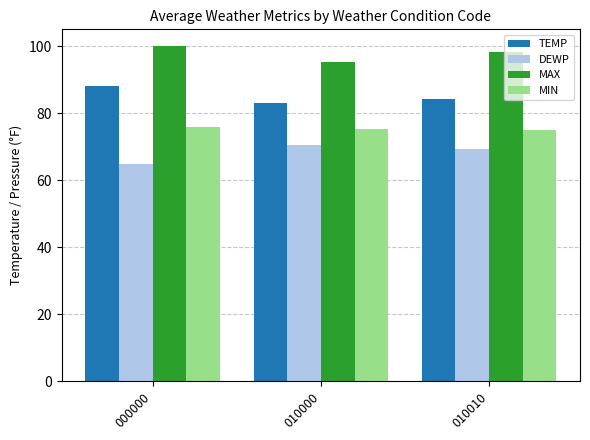

How many values in the DEWP series are below 69?

1